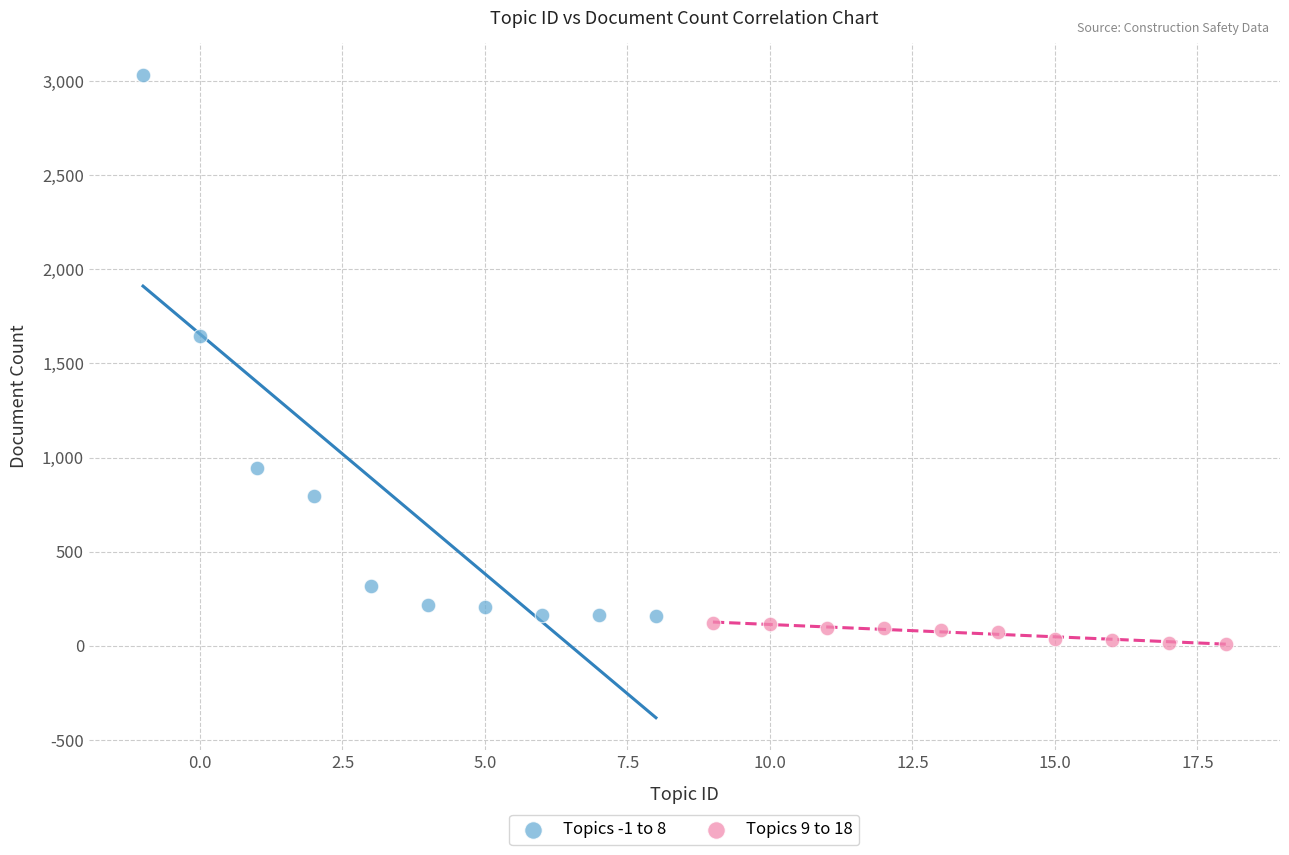

Which series contains the highest Y value?

Topics -1 to 8